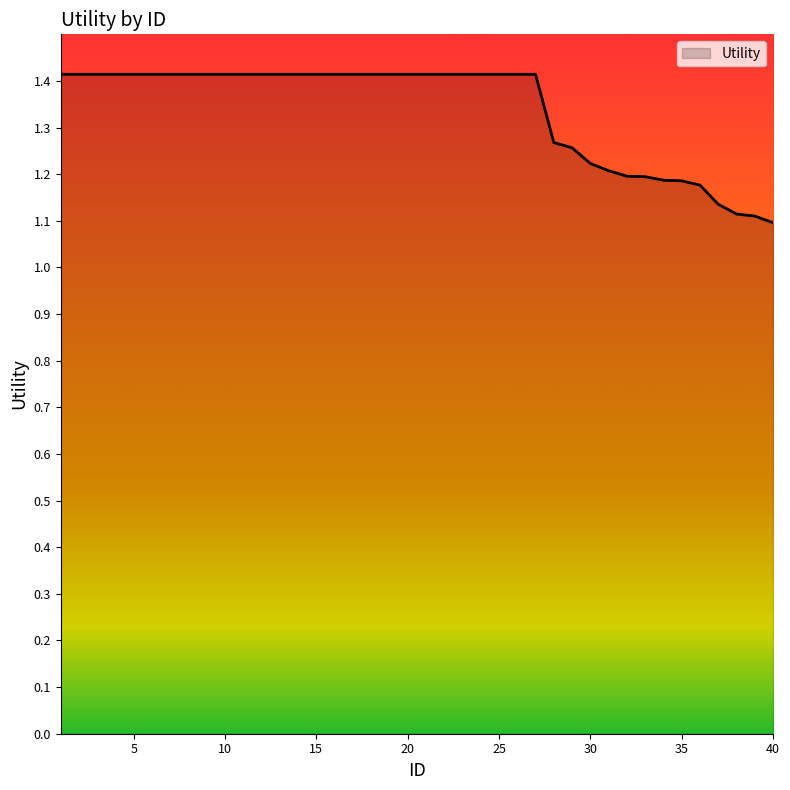

What is the difference between the maximum and minimum values?

0.3